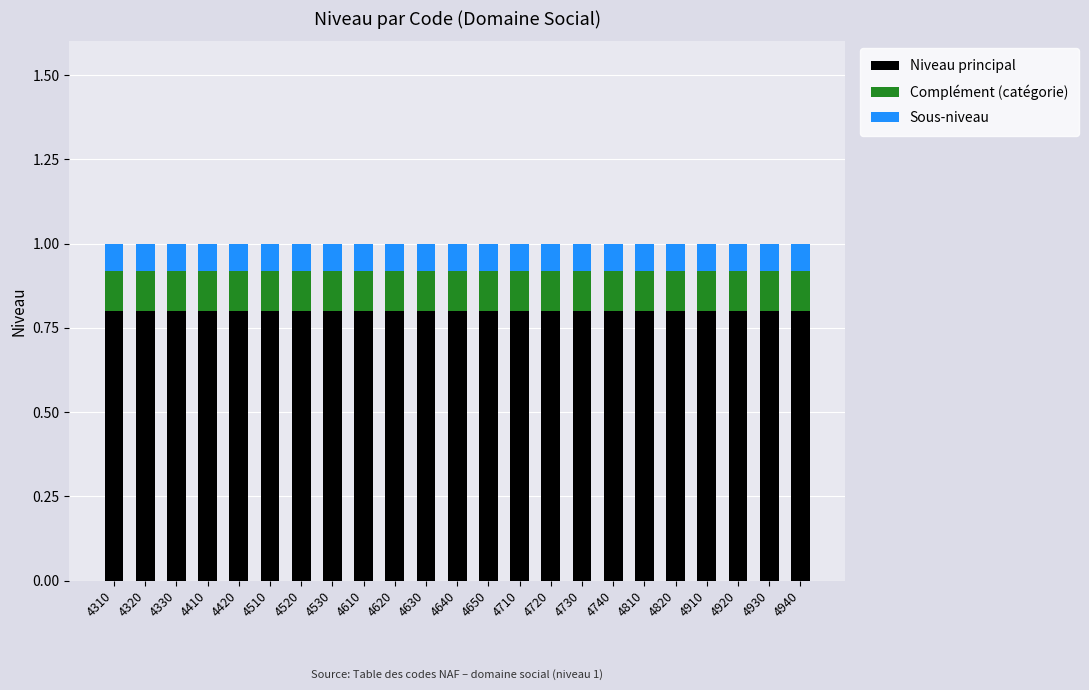

The value of Niveau principal at 4530 is 0.8. True or false?

True